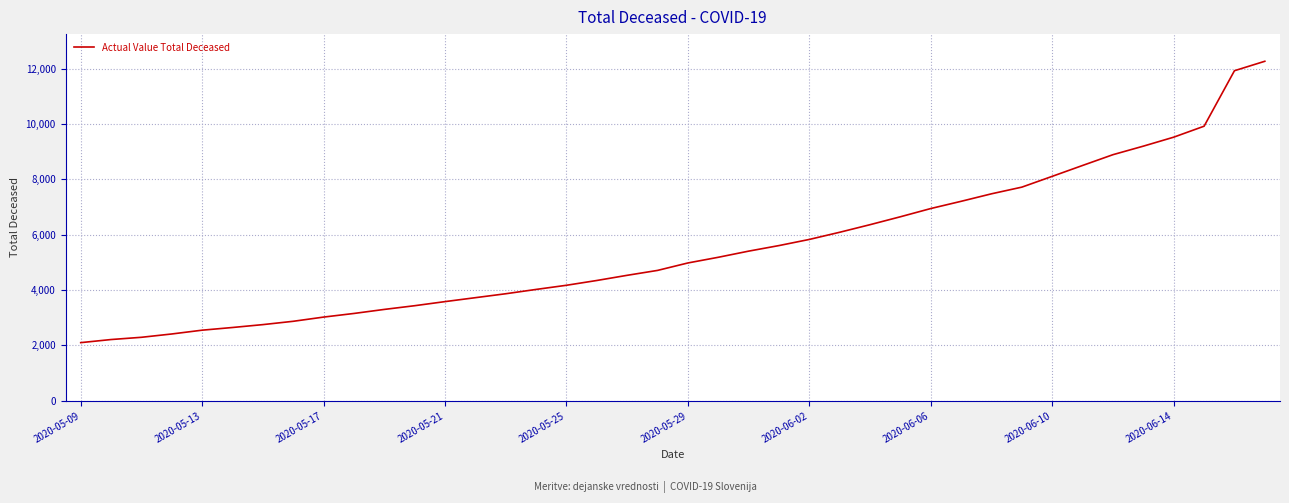

What is the difference between the maximum and minimum values?

10162